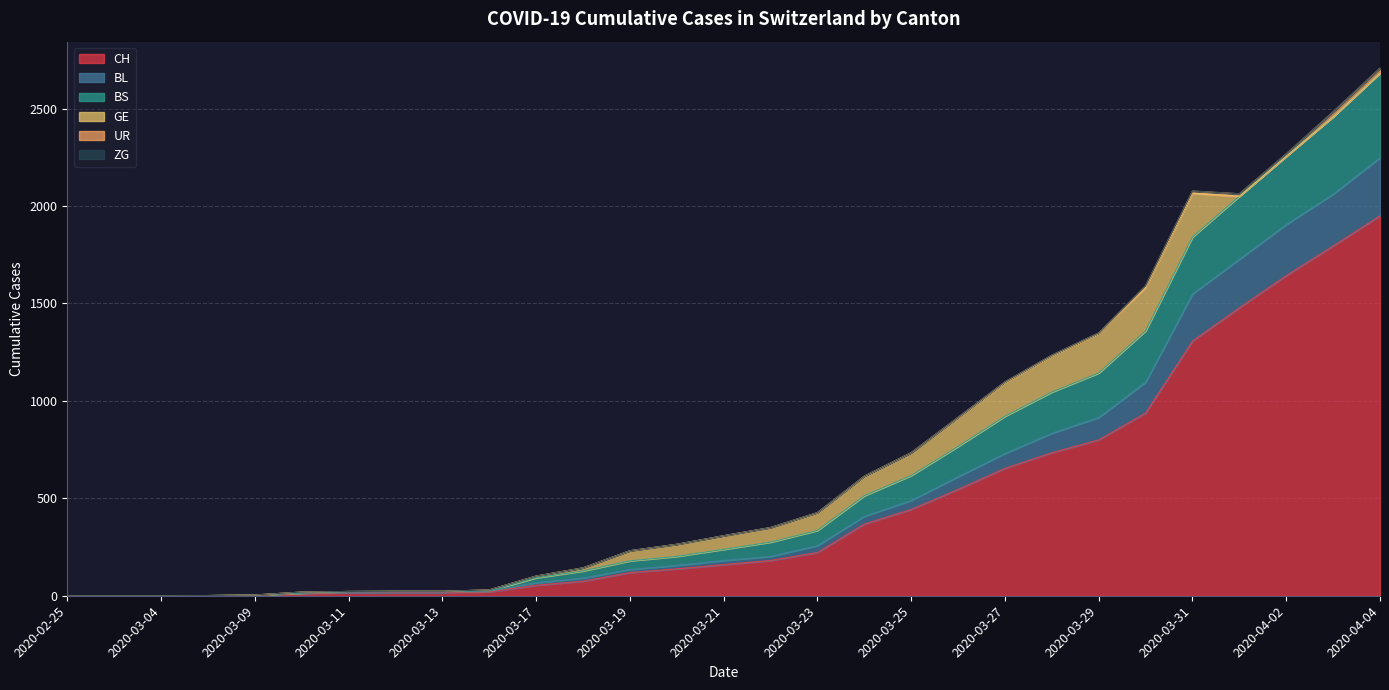

What is the highest value of the CH series?

1950